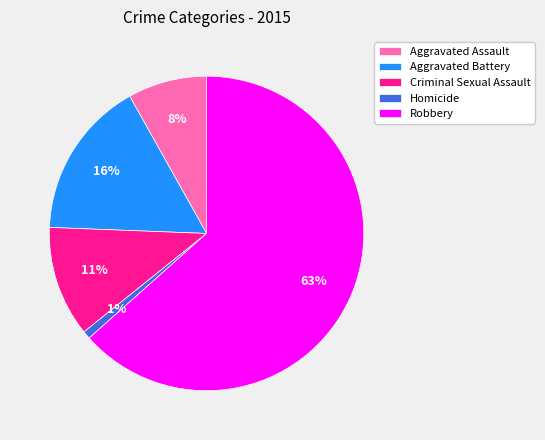

Count the number of slices in the pie.

5